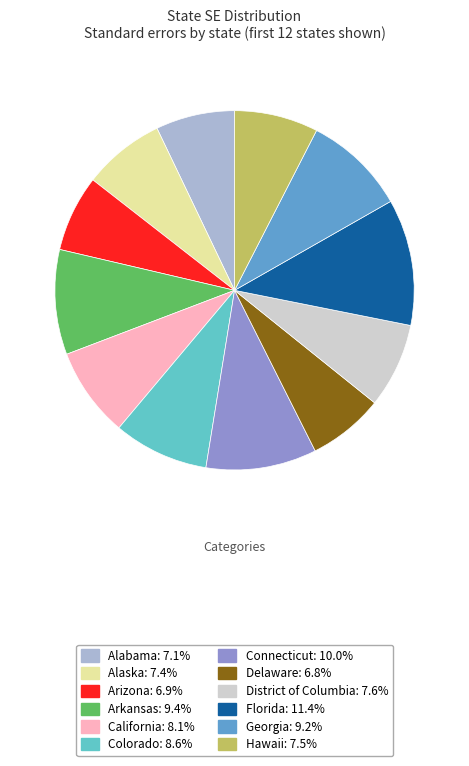

Does any single category account for the majority?

No